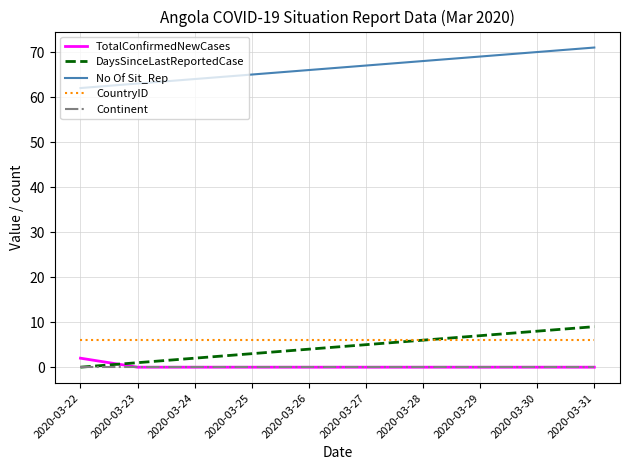

What is the difference between the maximum and minimum values in the DaysSinceLastReportedCase series?

9